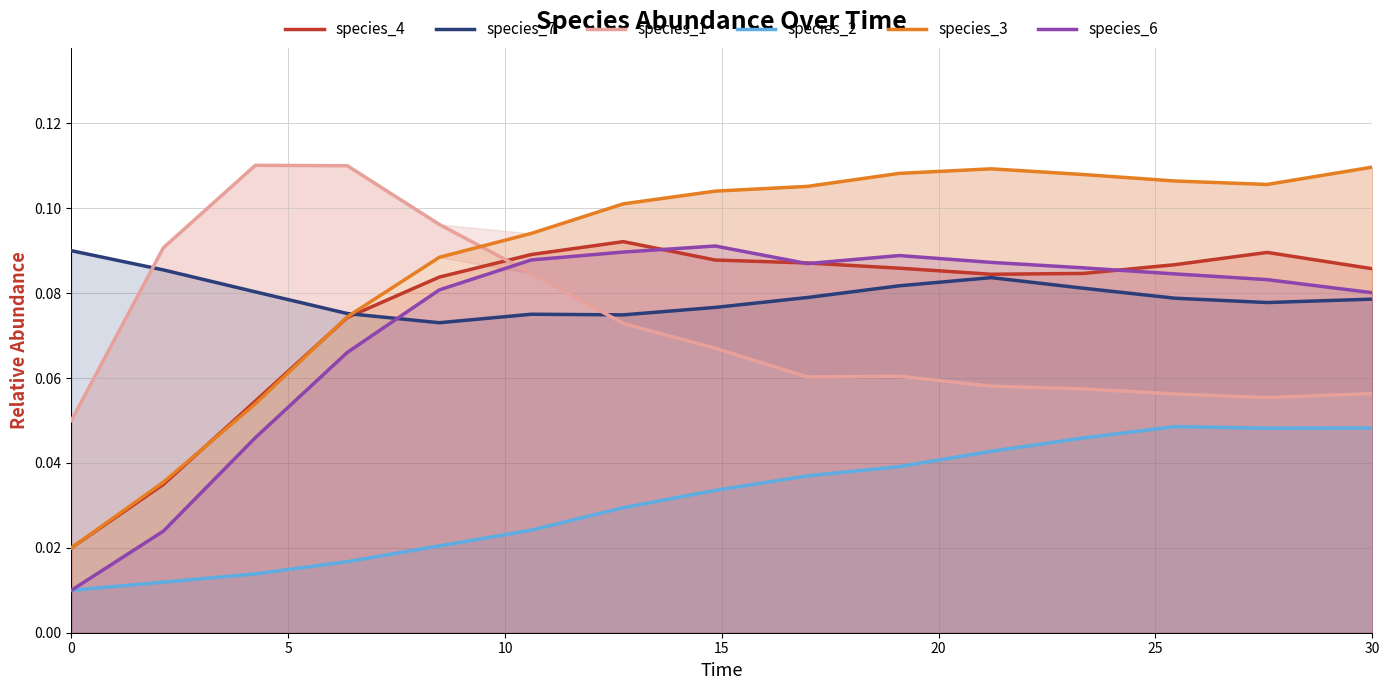

How many lines are shown in the chart?

6